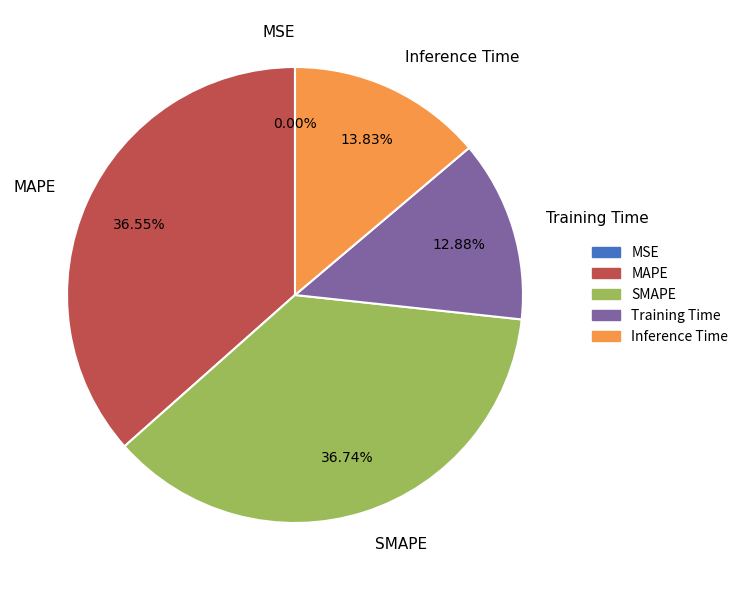

Is there a majority slice in this chart?

No